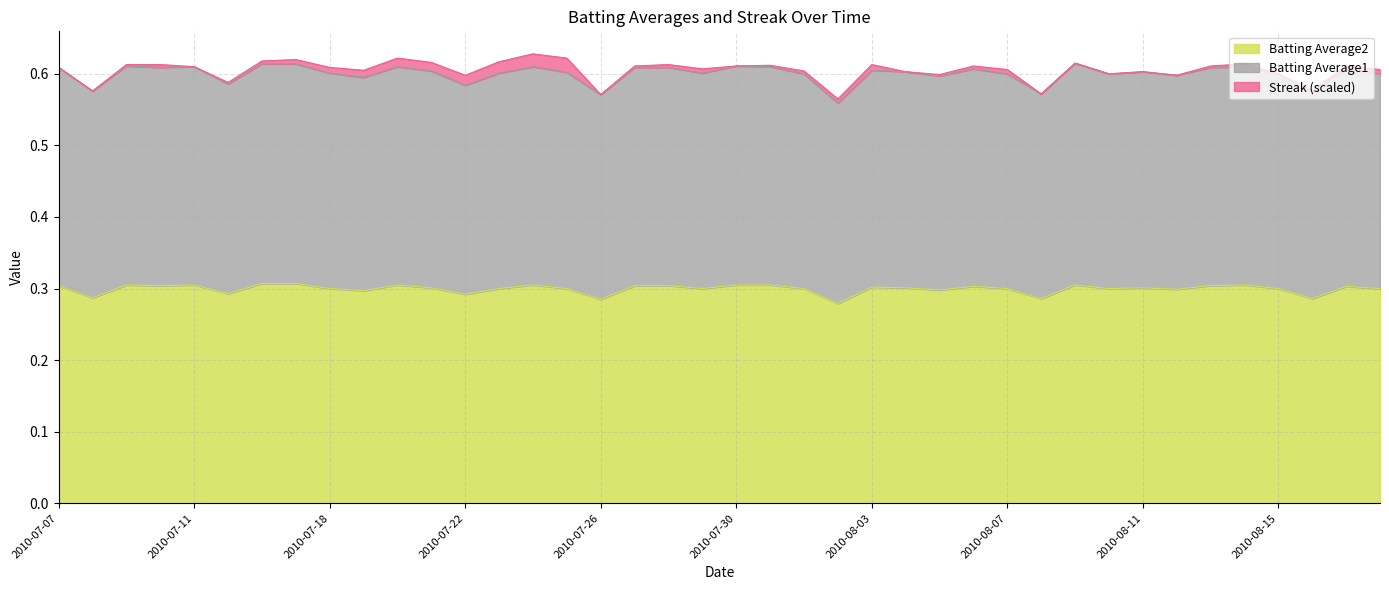

Which category has the highest value across all series?

2010-08-09